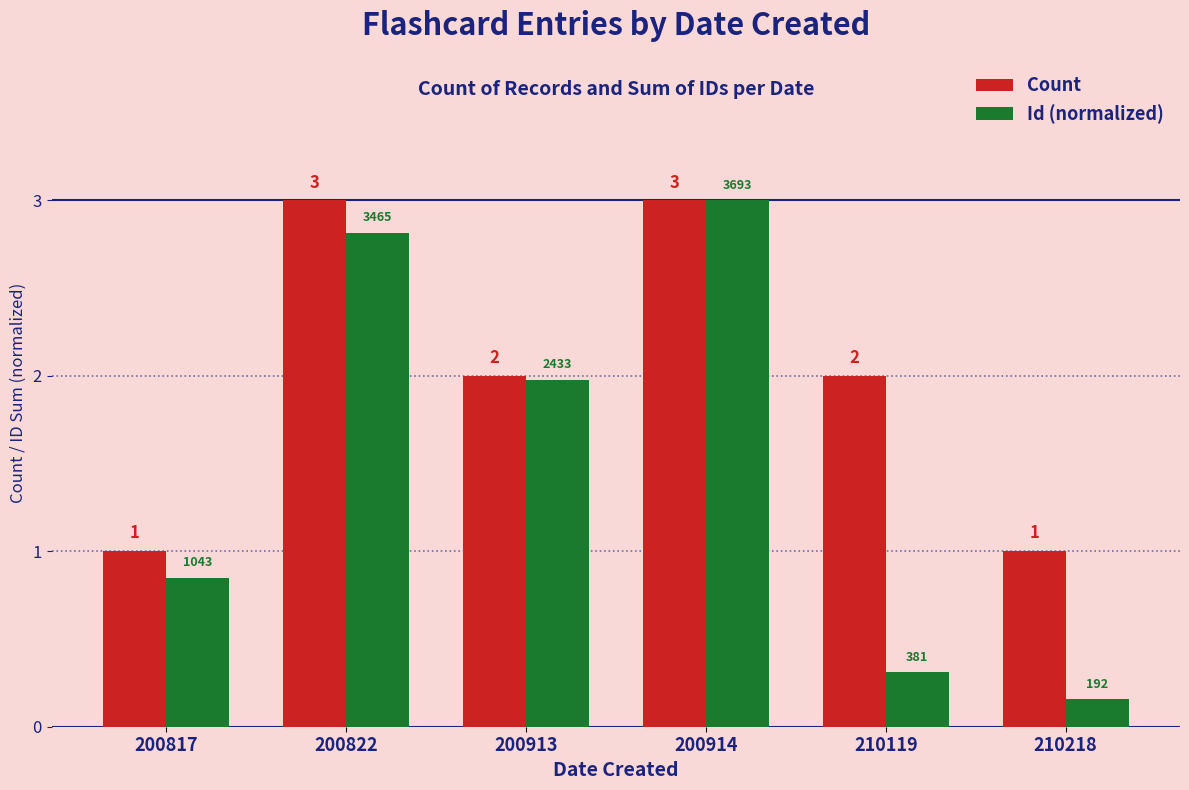

The Count series shows 1.0 at 200817. True or false?

True